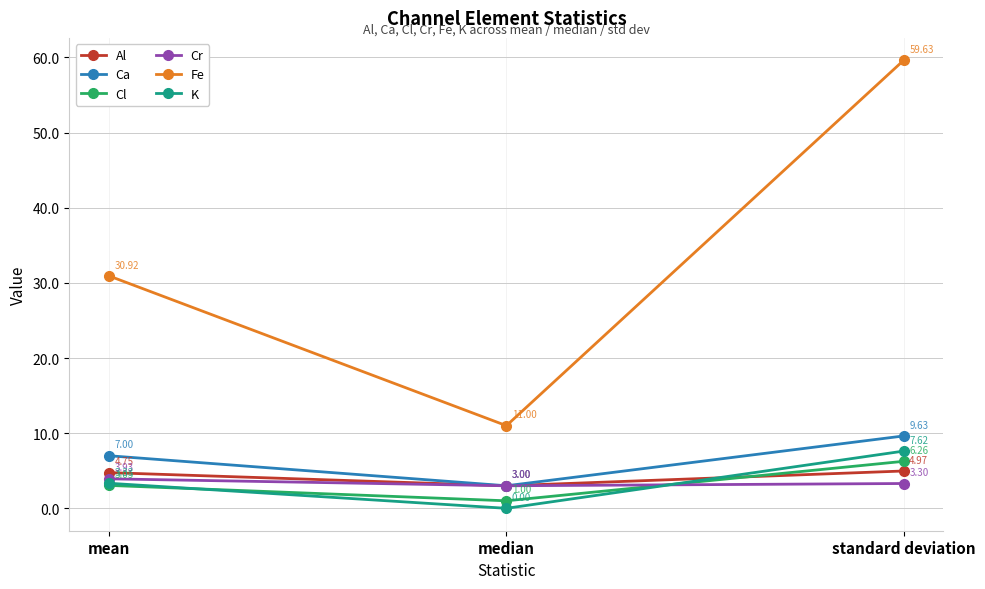

List the labels in order of Ca value, smallest first.

median, mean, standard deviation